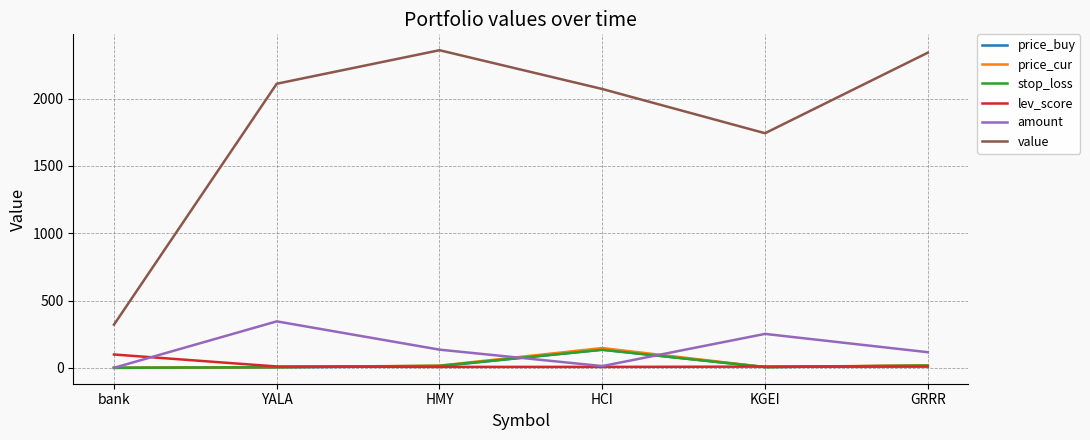

The price_buy series shows 13.2 at HMY. True or false?

True